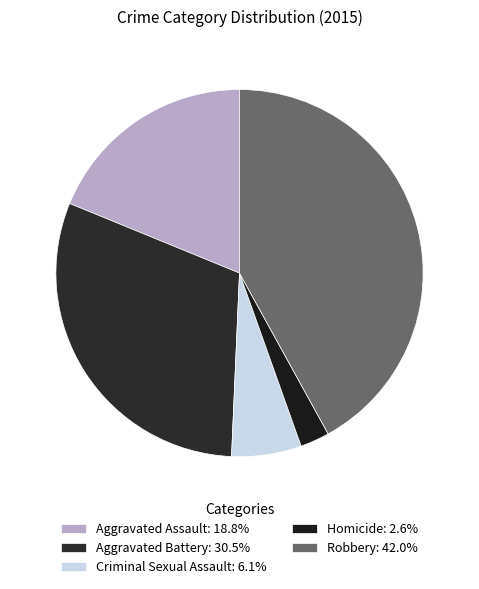

Do Homicide and Aggravated Assault together represent more than half of the pie?

No